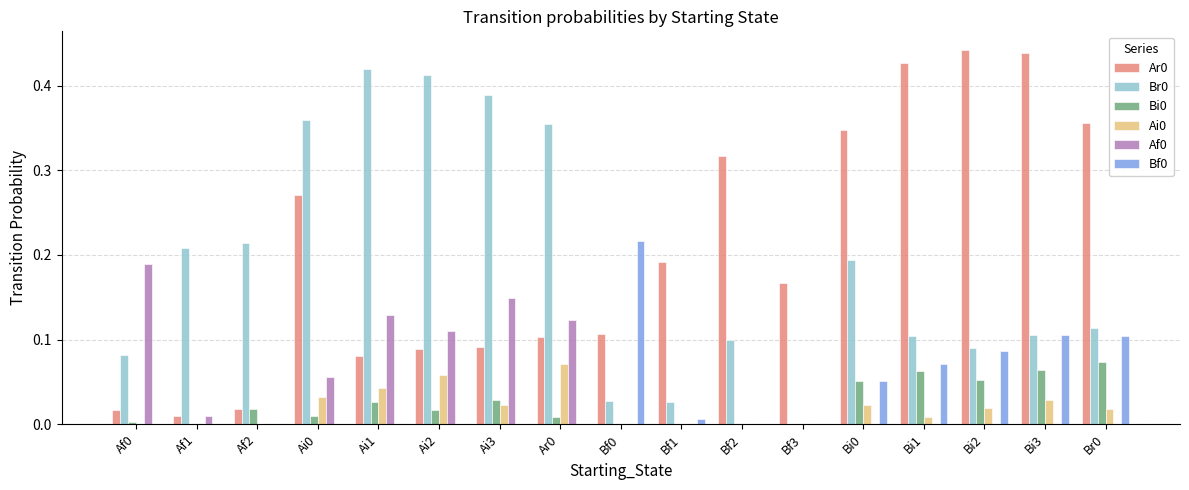

Is the value of Ar0 at Bi2 greater than the value of Af0 at Bi1?

Yes